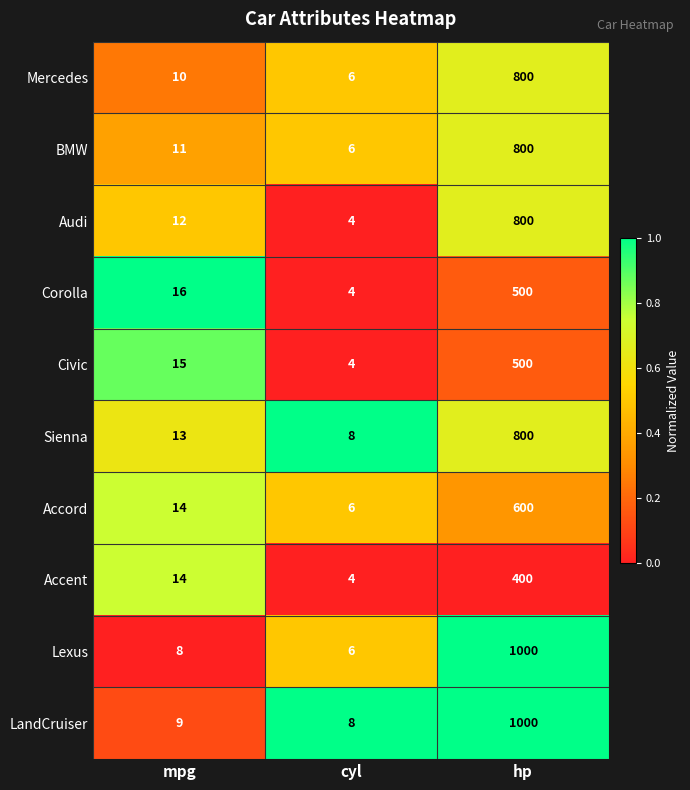

What is the approximate value of Lexus at hp?

1000